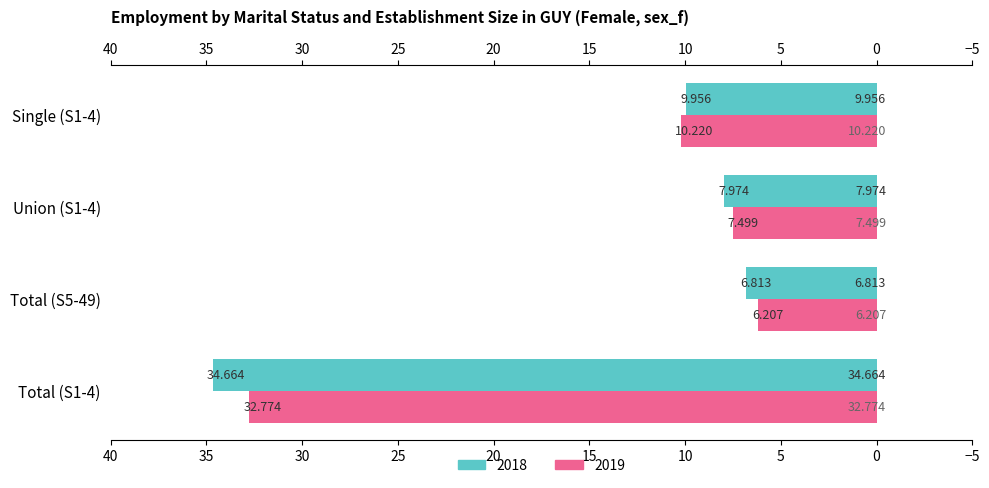

Is the value of 2019 at Union (S1-4) greater than the value of 2018 at Single (S1-4)?

No